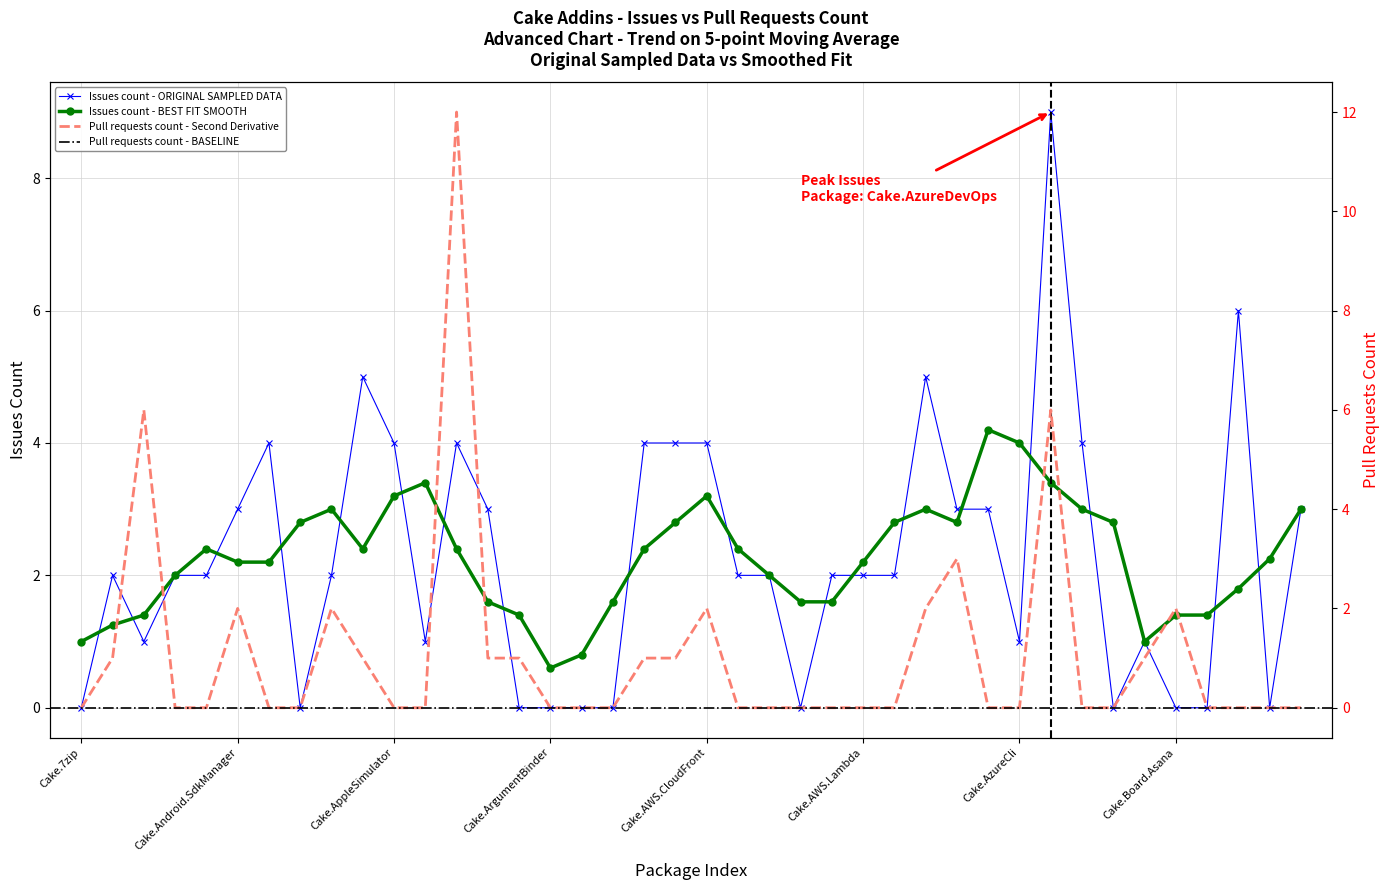

True or false: Pull requests count has a value of -5 at Cake.AzureStorage.

False